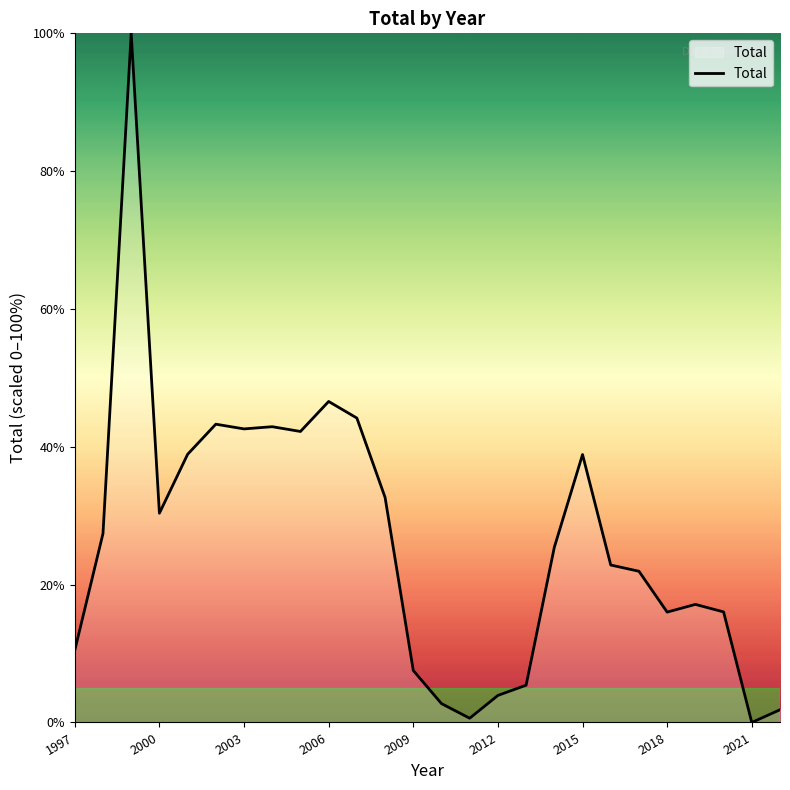

What is the greatest value displayed?

100.0